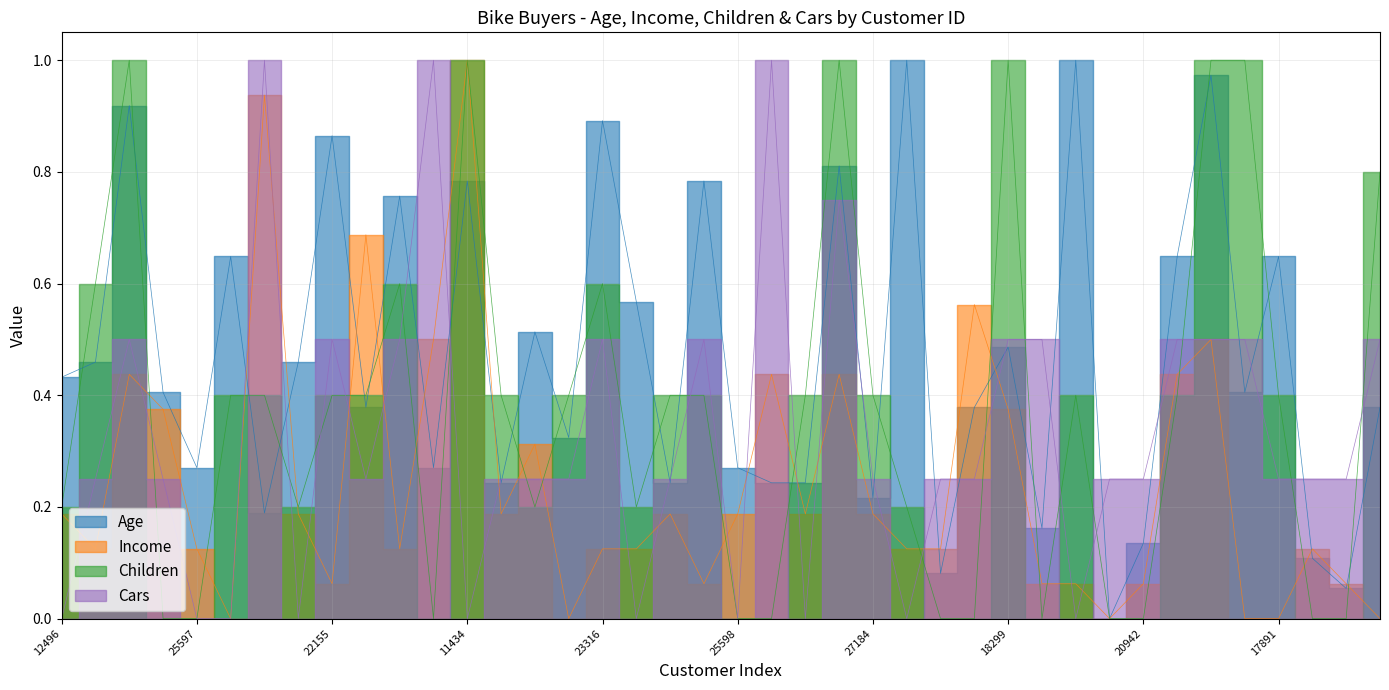

Reading left to right, what are all the values shown in this chart?

Age: 12496=0.4	24107=0.5	14177=0.9	24381=0.4	25597=0.3	13507=0.6	27974=0.2	19364=0.5	22155=0.9	19280=0.4	22173=0.8	12697=0.3	11434=0.8	25323=0.2	23542=0.5	20870=0.3	23316=0.9	12610=0.6	27183=0.2	25940=0.8	25598=0.3	21564=0.2	19193=0.2	26412=0.8	27184=0.2	12590=1.0	17841=0.1	18283=0.4	18299=0.5	16466=0.2	19273=1.0	22400=0.0	20942=0.1	18484=0.6	12291=1.0	28380=0.4	17891=0.6	27832=0.1	26863=0.1	16259=0.4
Income: 12496=0.2	24107=0.1	14177=0.4	24381=0.4	25597=0.1	13507=0.0	27974=0.9	19364=0.2	22155=0.1	19280=0.7	22173=0.1	12697=0.5	11434=1.0	25323=0.2	23542=0.3	20870=0.0	23316=0.1	12610=0.1	27183=0.2	25940=0.1	25598=0.2	21564=0.4	19193=0.2	26412=0.4	27184=0.2	12590=0.1	17841=0.1	18283=0.6	18299=0.4	16466=0.1	19273=0.1	22400=0.0	20942=0.1	18484=0.4	12291=0.5	28380=0.0	17891=0.0	27832=0.1	26863=0.1	16259=0.0
Children: 12496=0.2	24107=0.6	14177=1.0	24381=0.0	25597=0.0	13507=0.4	27974=0.4	19364=0.2	22155=0.4	19280=0.4	22173=0.6	12697=0.0	11434=1.0	25323=0.4	23542=0.2	20870=0.4	23316=0.6	12610=0.2	27183=0.4	25940=0.4	25598=0.0	21564=0.0	19193=0.4	26412=1.0	27184=0.4	12590=0.2	17841=0.0	18283=0.0	18299=1.0	16466=0.0	19273=0.4	22400=0.0	20942=0.0	18484=0.4	12291=1.0	28380=1.0	17891=0.4	27832=0.0	26863=0.0	16259=0.8
Cars: 12496=0.0	24107=0.2	14177=0.5	24381=0.2	25597=0.0	13507=0.0	27974=1.0	19364=0.0	22155=0.5	19280=0.2	22173=0.5	12697=1.0	11434=0.0	25323=0.2	23542=0.2	20870=0.2	23316=0.5	12610=0.0	27183=0.2	25940=0.5	25598=0.0	21564=1.0	19193=0.0	26412=0.8	27184=0.2	12590=0.0	17841=0.2	18283=0.2	18299=0.5	16466=0.5	19273=0.0	22400=0.2	20942=0.2	18484=0.5	12291=0.5	28380=0.5	17891=0.2	27832=0.2	26863=0.2	16259=0.5